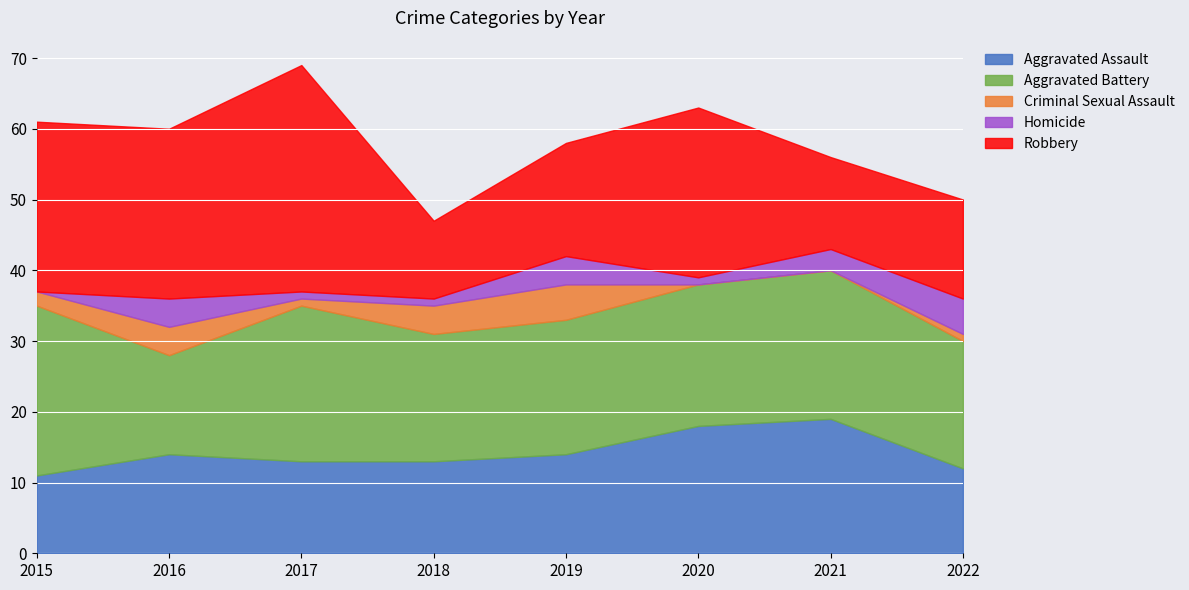

What is the value of the Aggravated Assault point at the 2nd from the left?

14